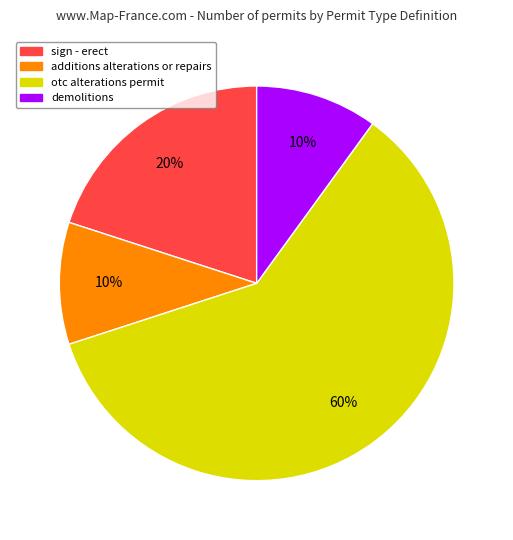

Does any single category account for the majority?

Yes